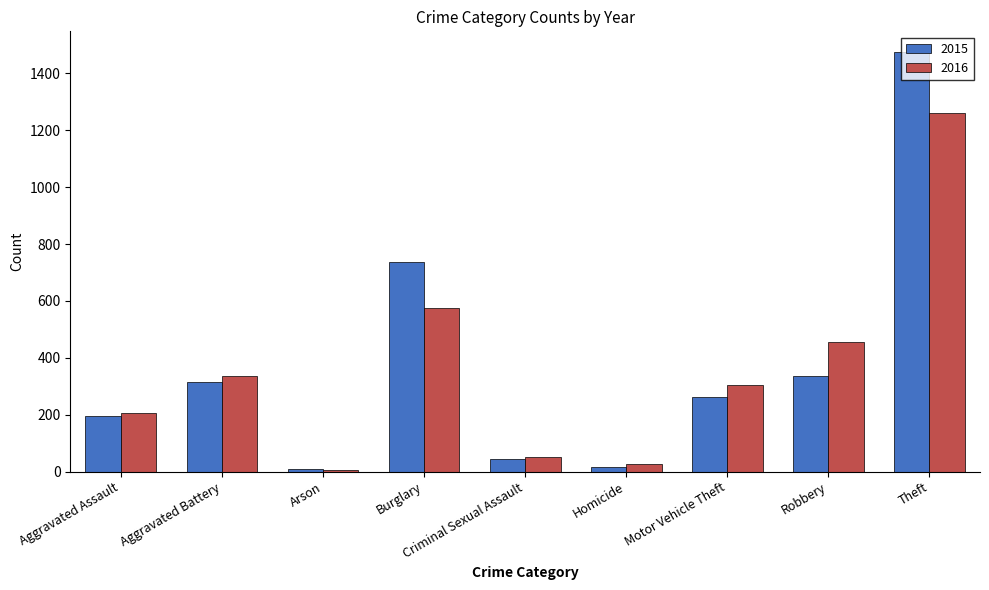

What is the label of the 9th bar from the right?

Aggravated Assault